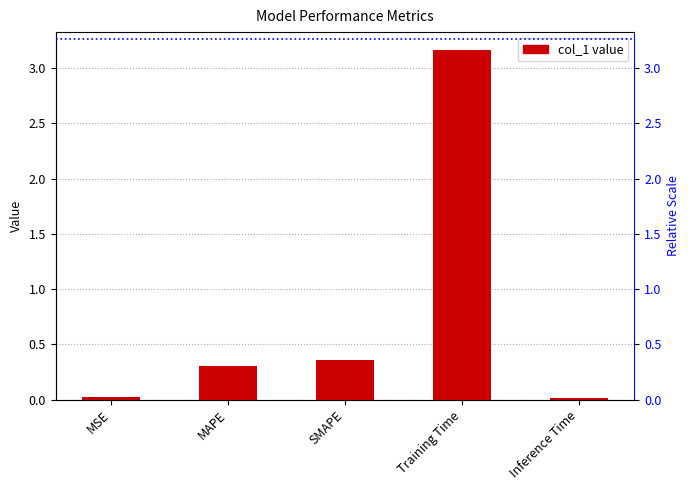

Count the number of data series in this chart.

1